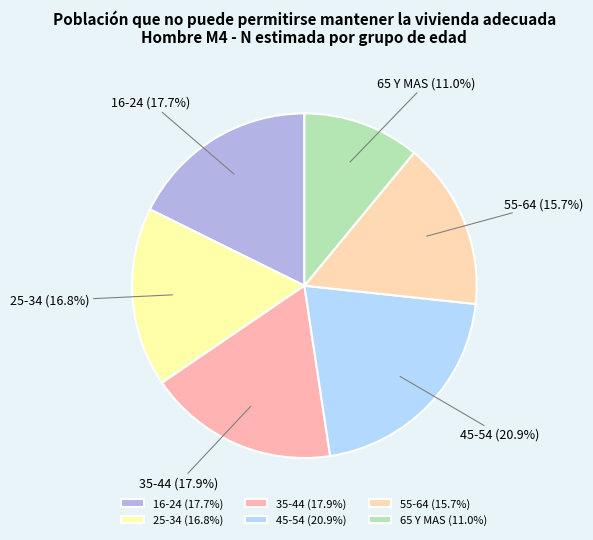

How many segments does this pie chart have?

6